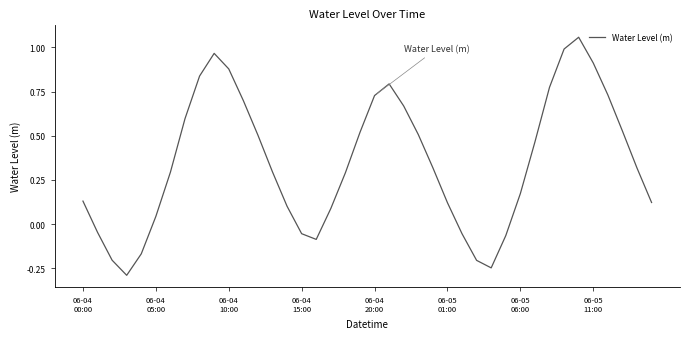

What is the minimum value shown in the chart?

-0.3